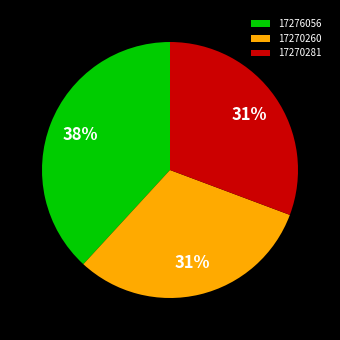

True or false: 17270260 accounts for 31% of the total.

True